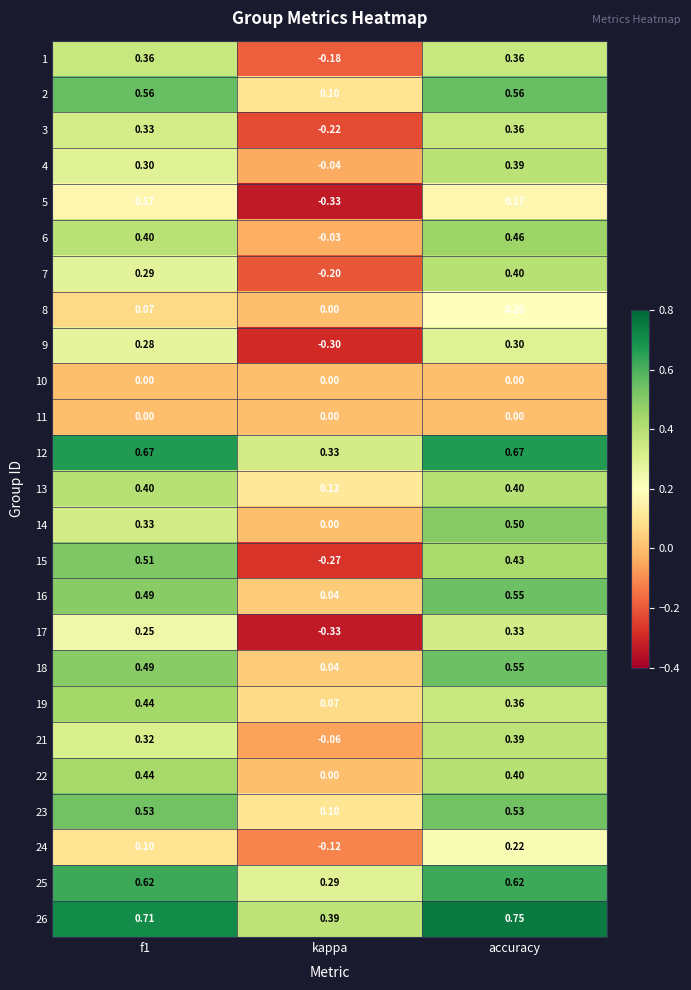

At which label does 16 reach its minimum?

kappa